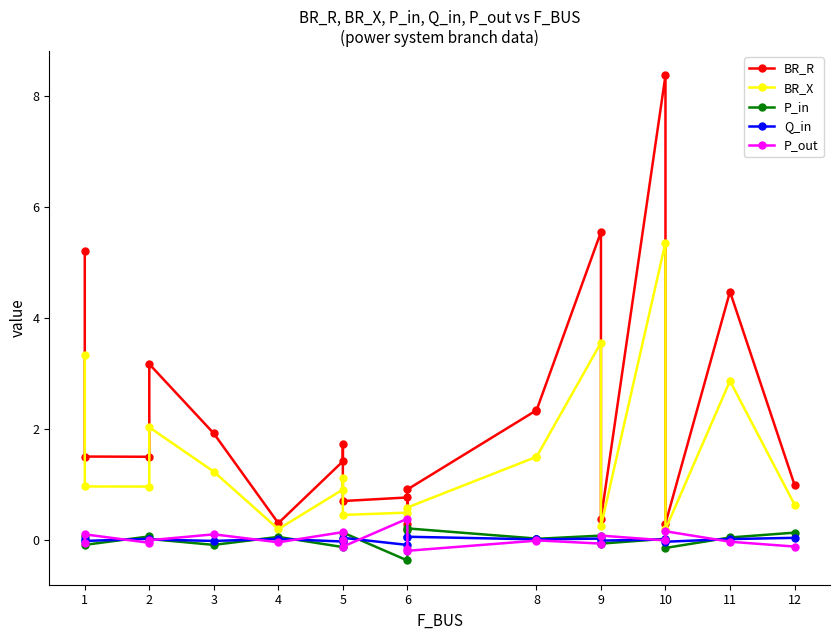

True or false: P_out has more than 2 interior local peaks.

True